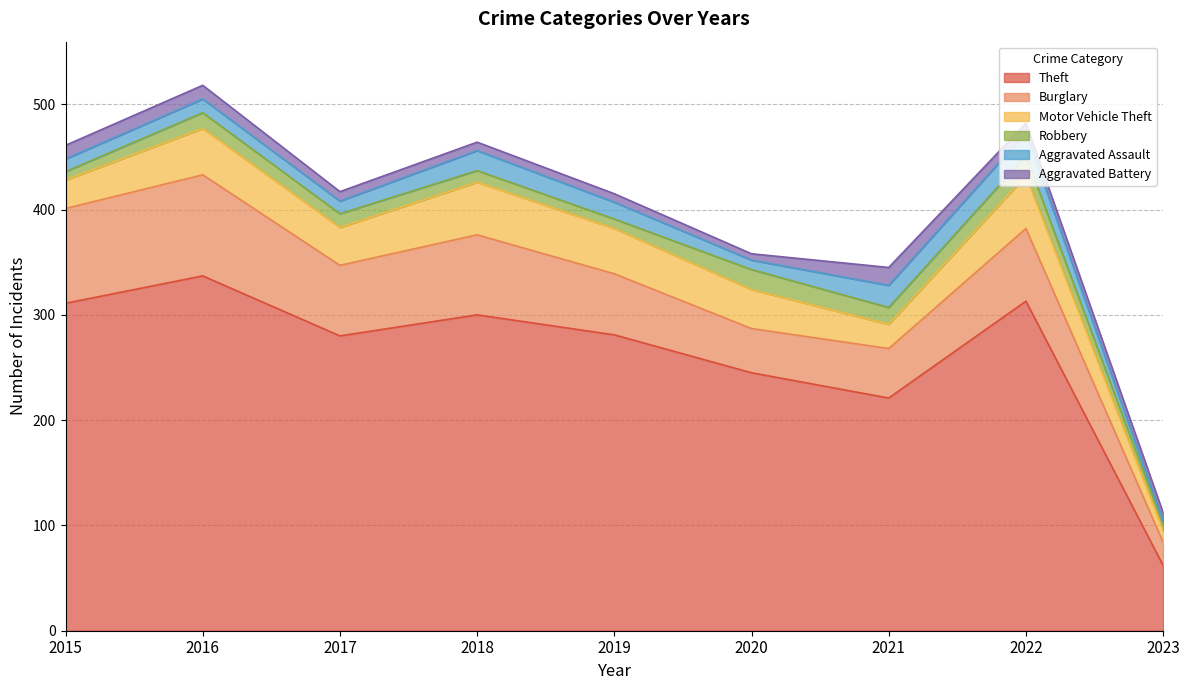

What are all the series names shown in the legend?

Theft, Burglary, Motor Vehicle Theft, Robbery, Aggravated Assault, Aggravated Battery